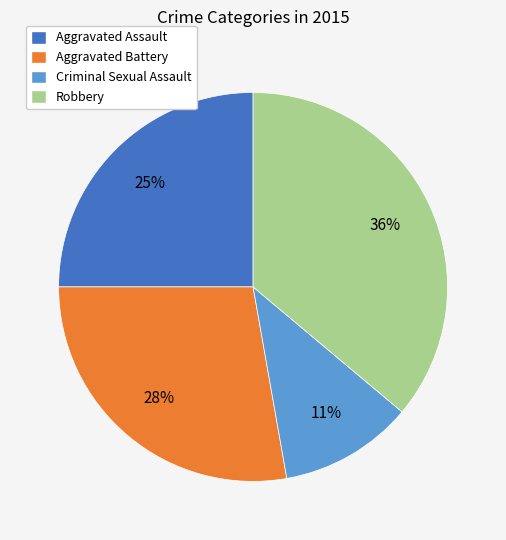

Do Criminal Sexual Assault and Robbery together represent more than half of the pie?

No